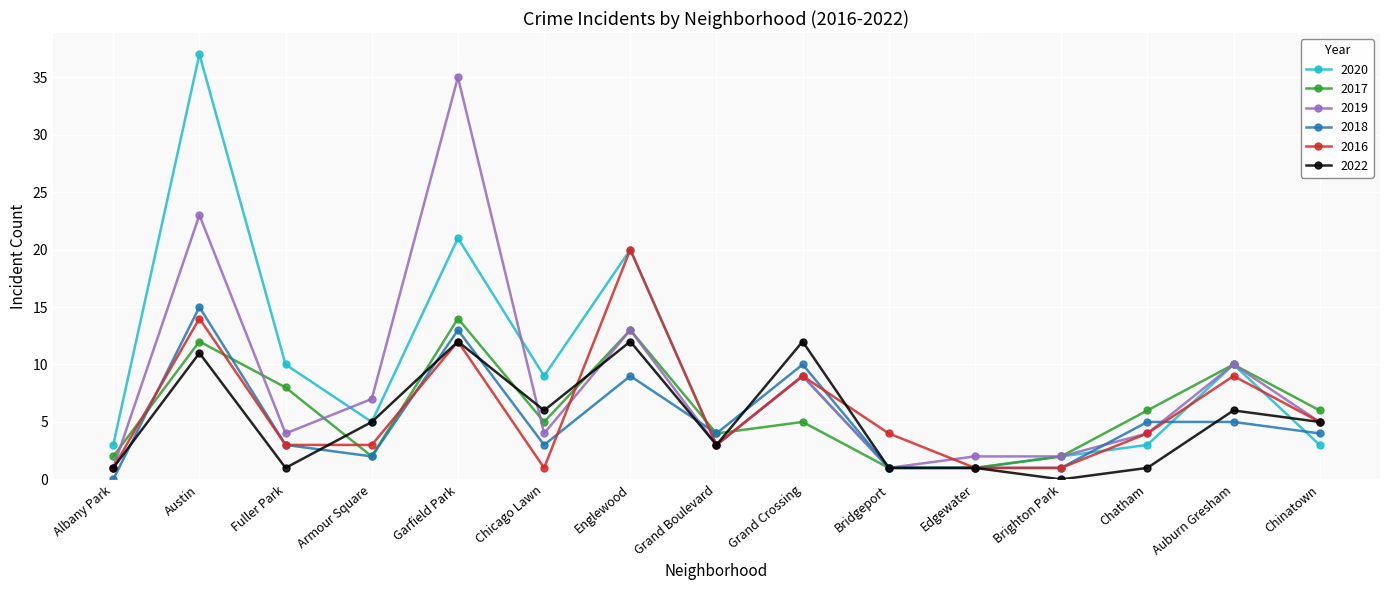

Is the value of 2017 at Fuller Park greater than the value of 2016 at Auburn Gresham?

No